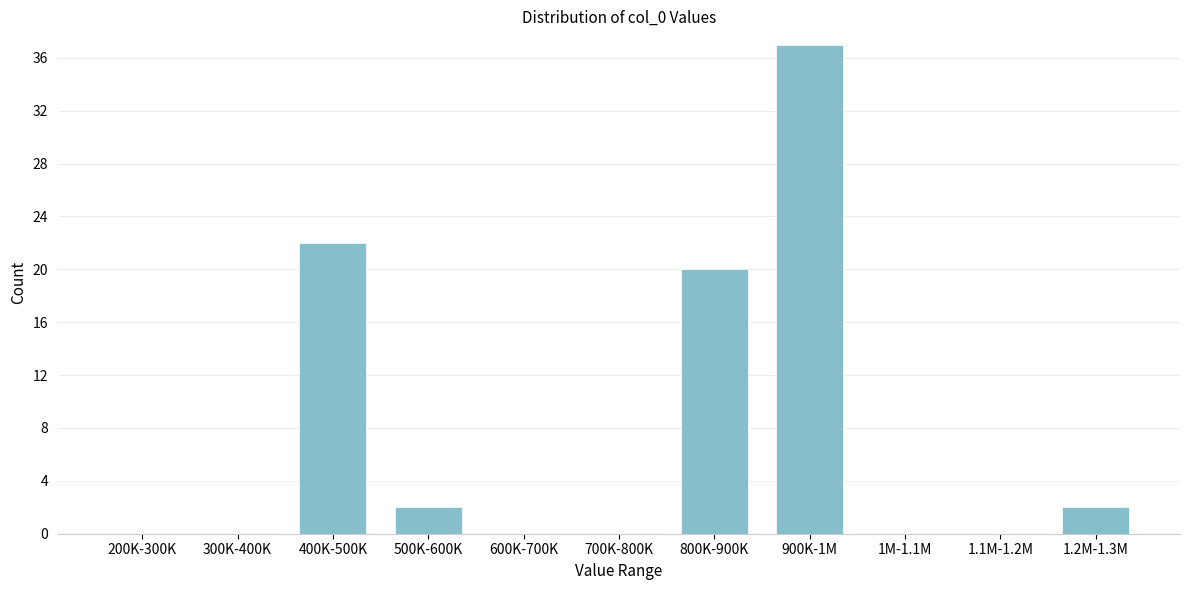

Reading left to right, list all the values displayed in this chart.

200K-300K=0	300K-400K=0	400K-500K=22	500K-600K=2	600K-700K=0	700K-800K=0	800K-900K=20	900K-1M=37	1M-1.1M=0	1.1M-1.2M=0	1.2M-1.3M=2